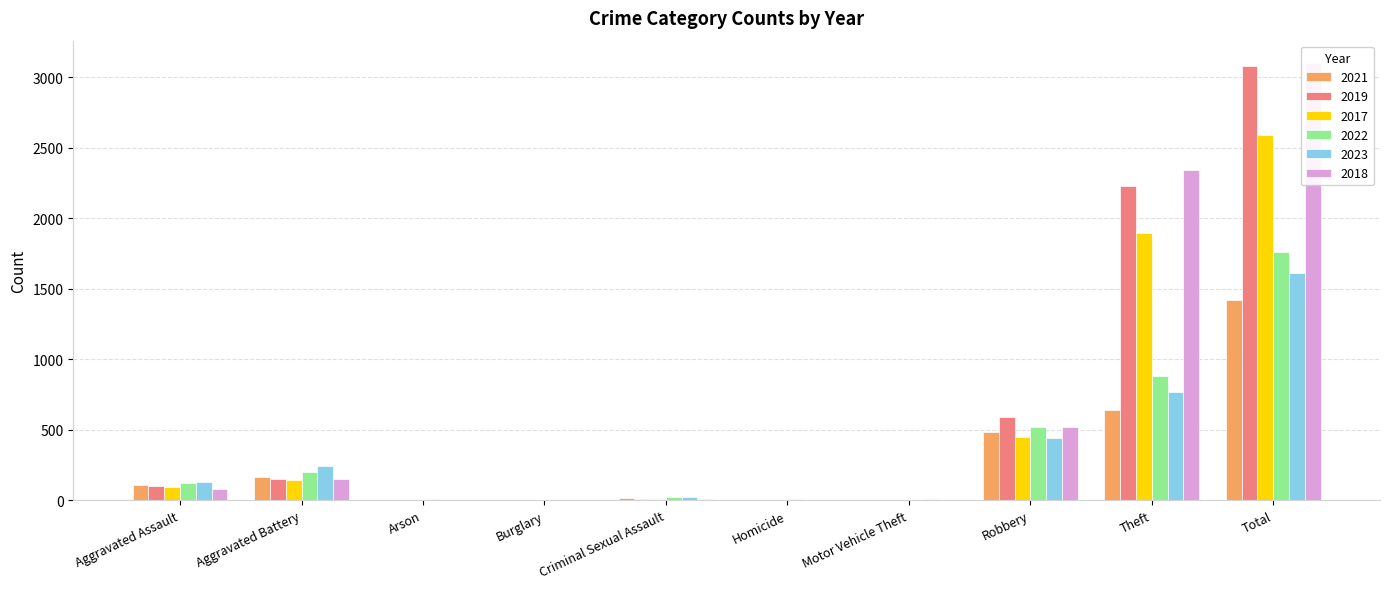

How many bars are there in each group?

6